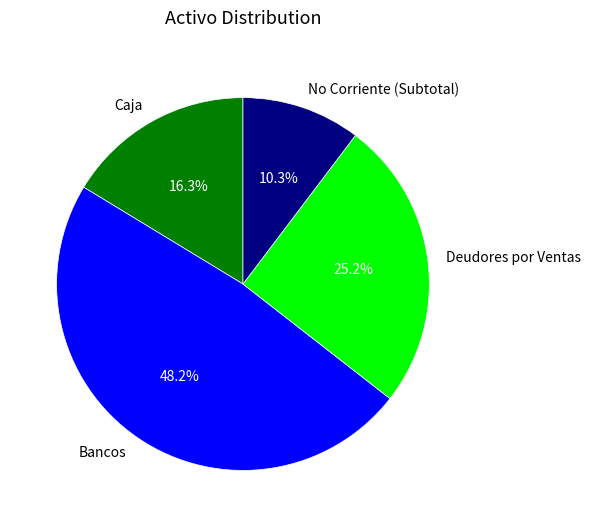

How many segments does this pie chart have?

4